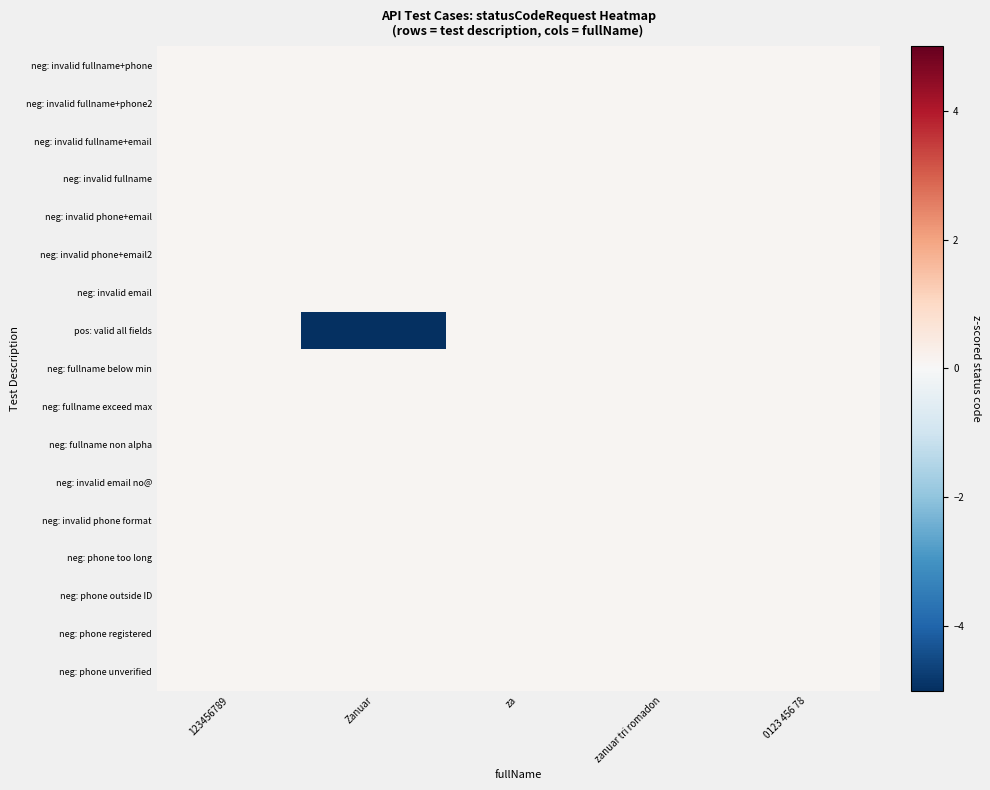

Rank the series at 0123 456 78 from highest to lowest value.

neg: invalid fullname+phone, neg: invalid fullname+phone2, neg: invalid fullname+email, neg: invalid fullname, neg: invalid phone+email, neg: invalid phone+email2, neg: invalid email, pos: valid all fields, neg: fullname below min, neg: fullname exceed max, neg: fullname non alpha, neg: invalid email no@, neg: invalid phone format, neg: phone too long, neg: phone outside ID, neg: phone registered, neg: phone unverified